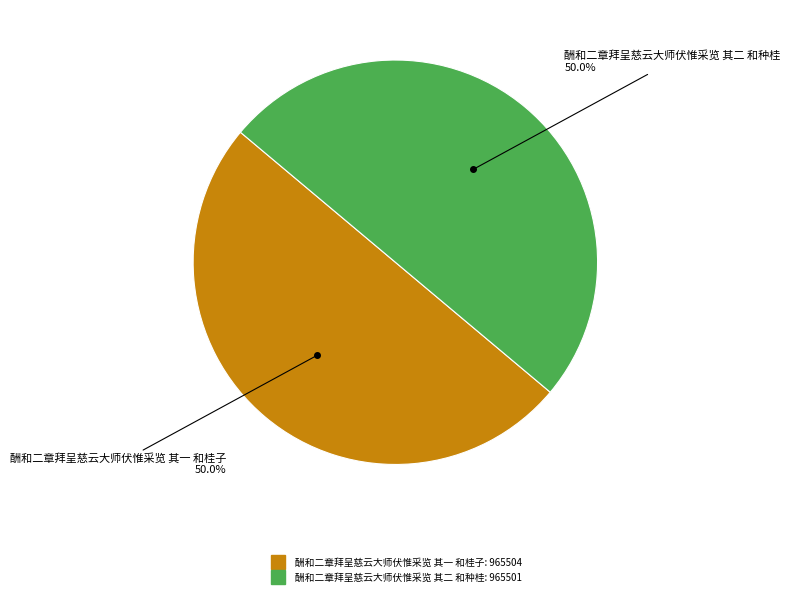

The 酬和二章拜呈慈云大师伏惟采览 其二 和种桂 slice represents 50% of the pie. True or false?

True